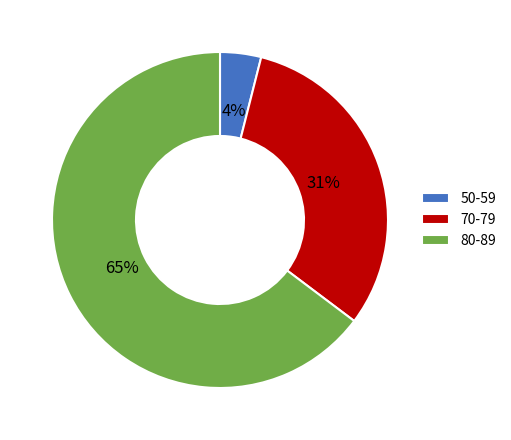

To the nearest percent, what portion does 70-79 represent?

31%